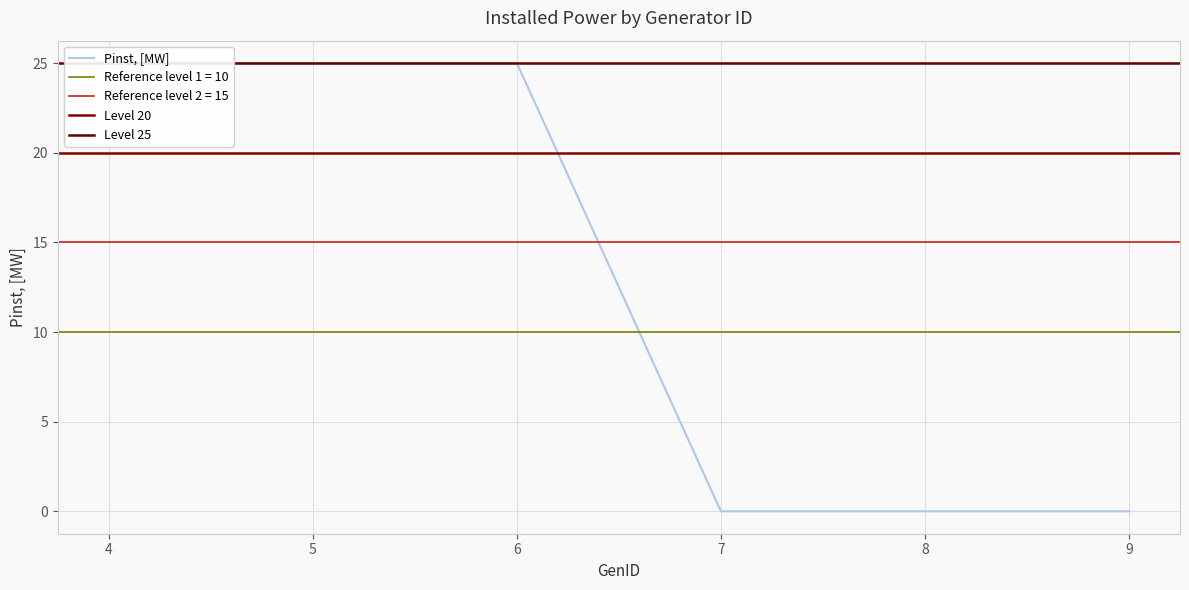

What is the sum of the values at 6 and 4?

50